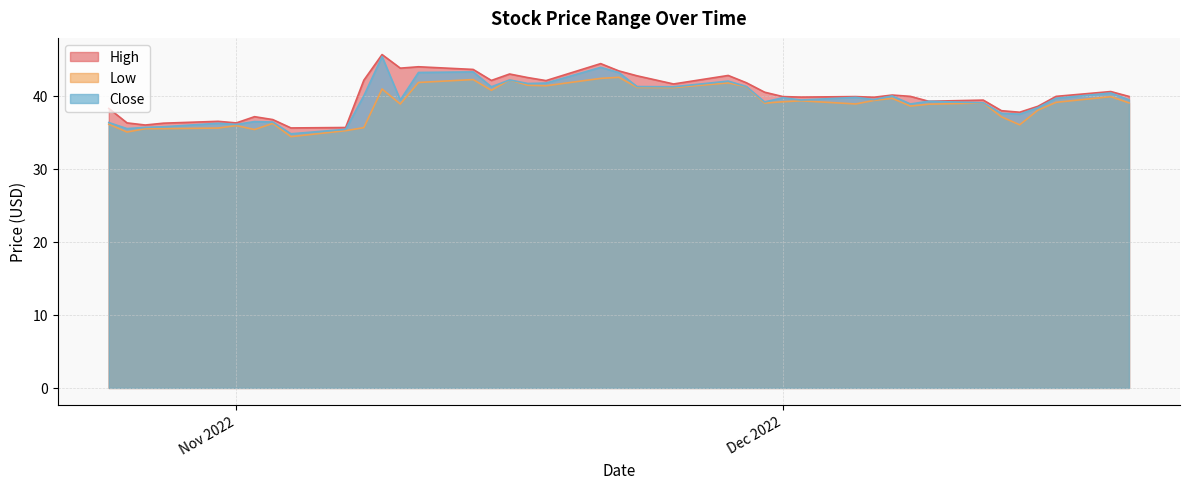

Rank the series by their maximum value, from lowest to highest.

Low, Close, High